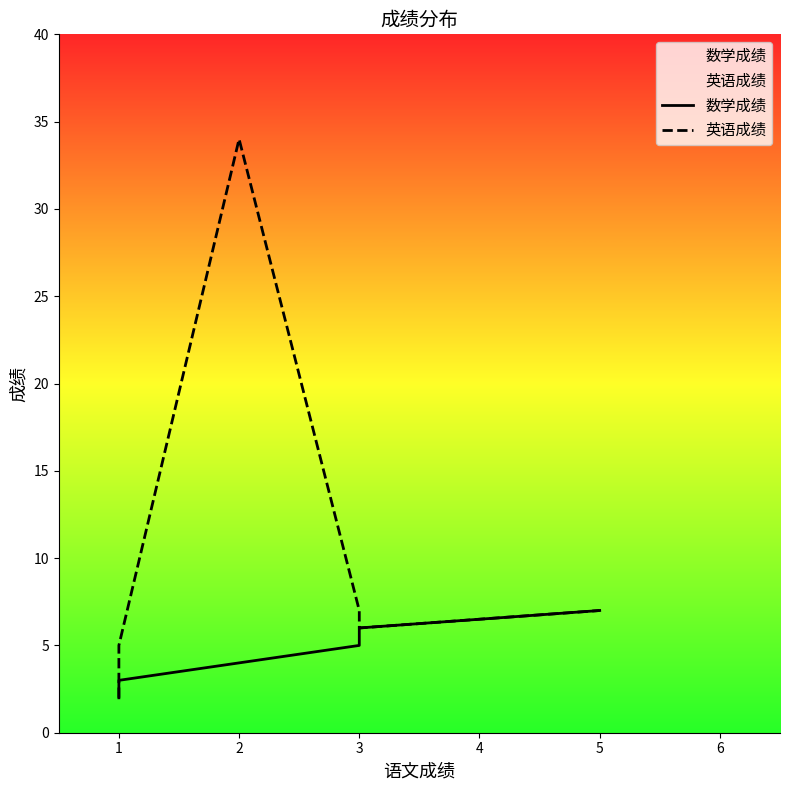

Does the chart have visible grid lines?

No